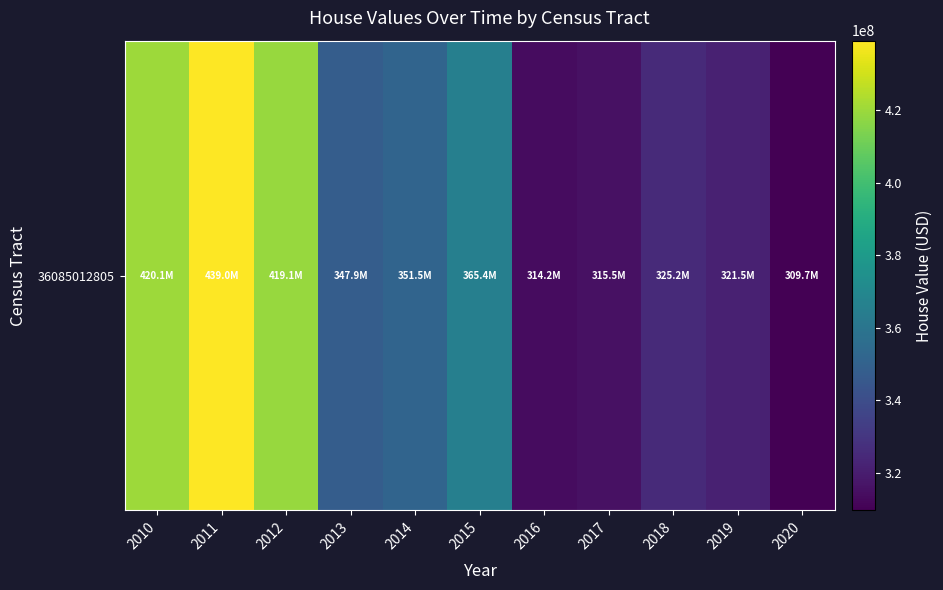

Rank the categories by value from highest to lowest.

2011, 2010, 2012, 2015, 2014, 2013, 2018, 2019, 2017, 2016, 2020